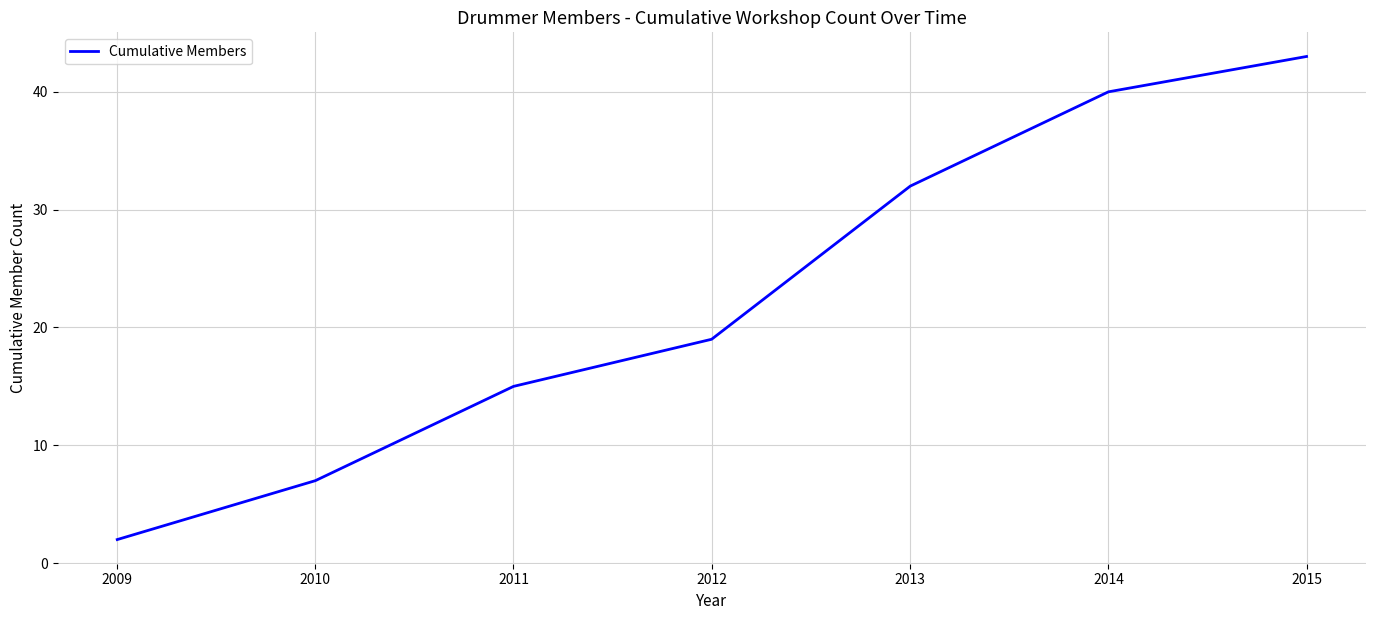

What is the average value?

23